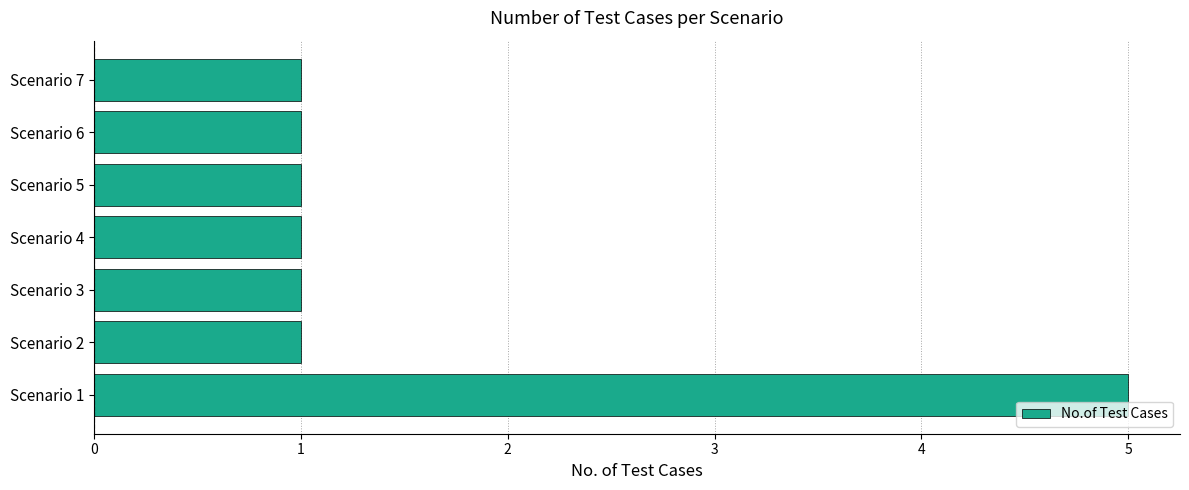

Are the bars horizontal?

Yes